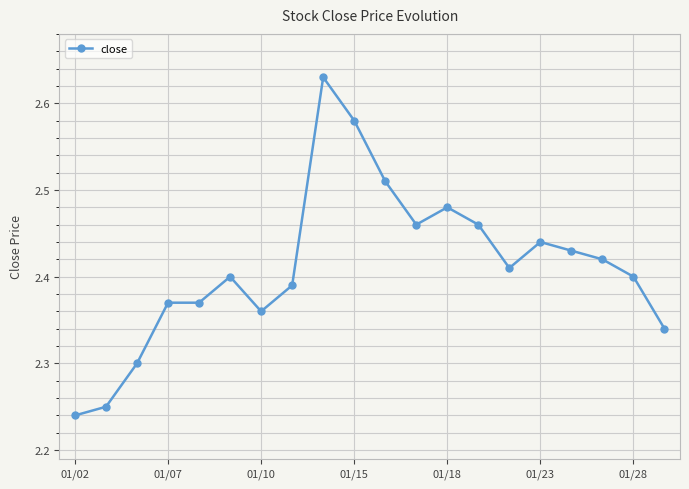

True or false: there are more than 1 points higher than both neighbors.

True